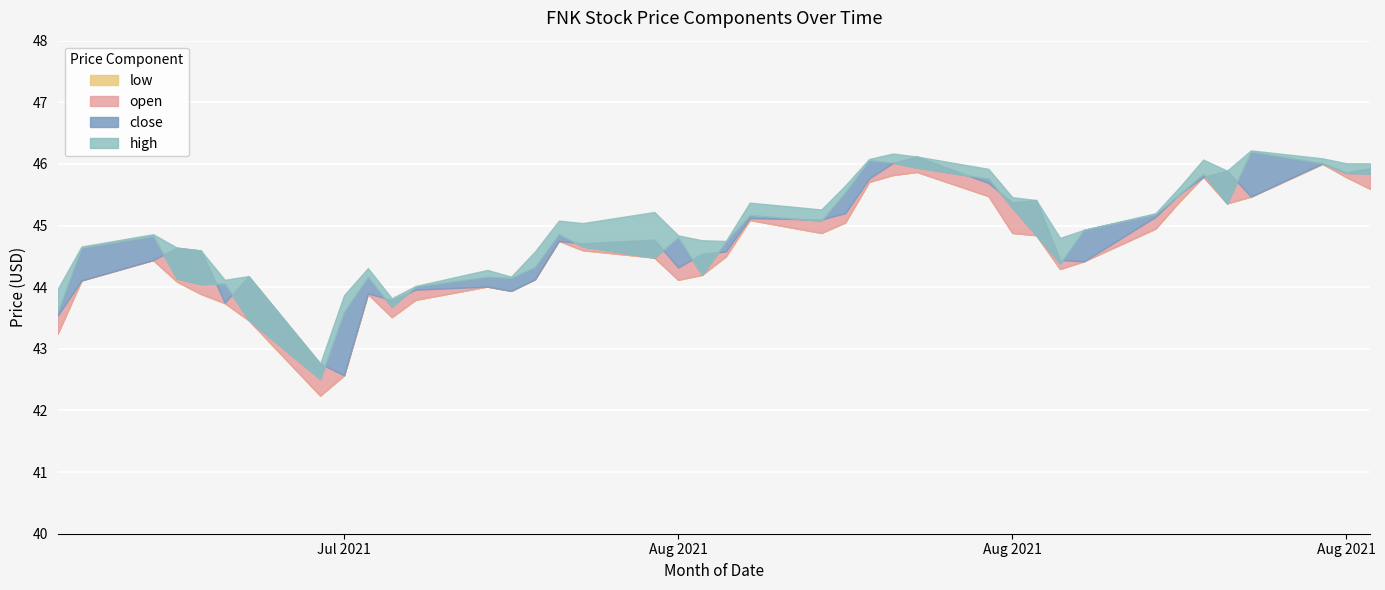

In high, how many points are lower than both neighbors (excluding endpoints)?

9